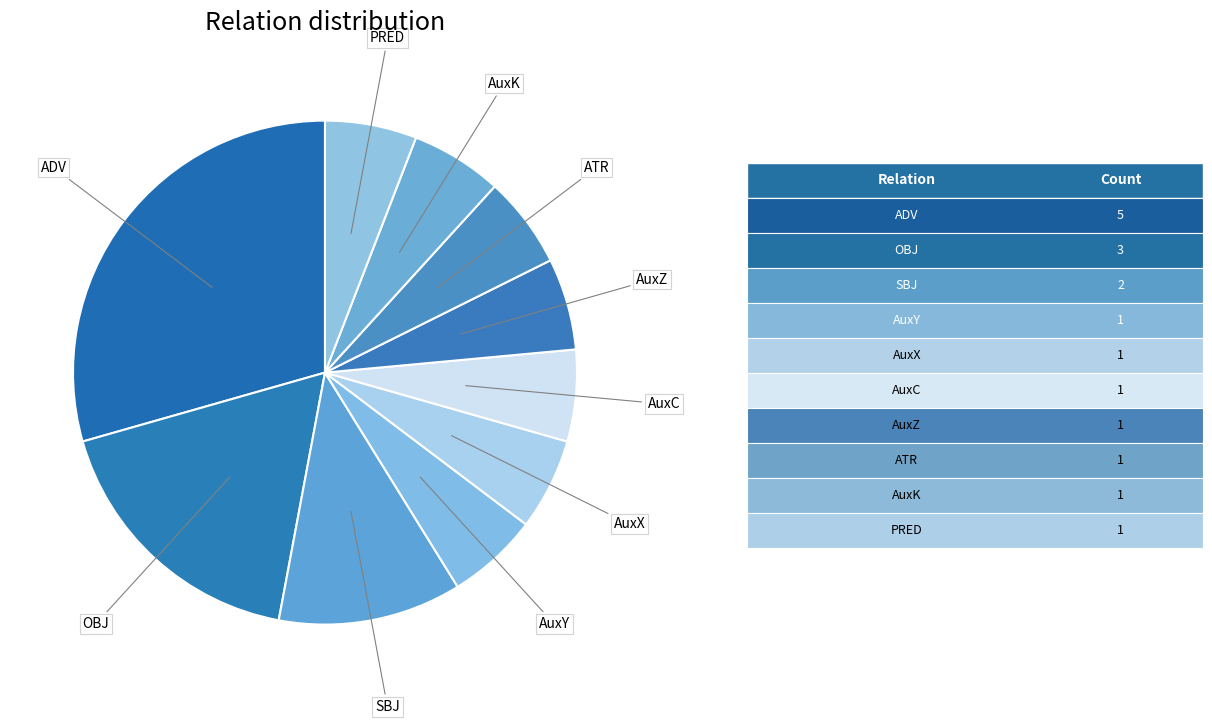

Which category has the biggest portion of the pie?

ADV